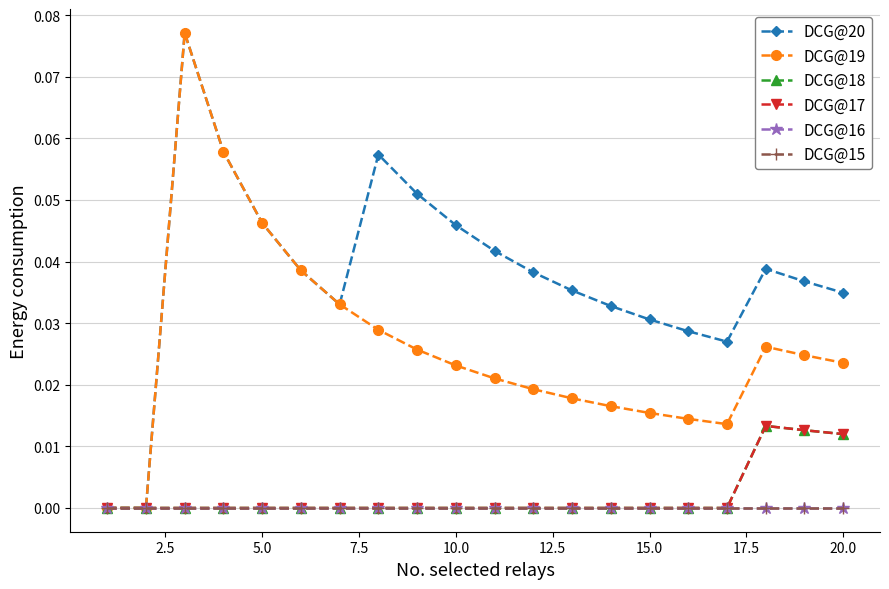

Reading left to right, list all the values displayed in this chart.

DCG@20: 0.0	0.0	0.1	0.1	0.0	0.0	0.0	0.1	0.1	0.0	0.0	0.0	0.0	0.0	0.0	0.0	0.0	0.0	0.0	0.0
DCG@19: 0.0	0.0	0.1	0.1	0.0	0.0	0.0	0.0	0.0	0.0	0.0	0.0	0.0	0.0	0.0	0.0	0.0	0.0	0.0	0.0
DCG@18: 0.0	0.0	0.0	0.0	0.0	0.0	0.0	0.0	0.0	0.0	0.0	0.0	0.0	0.0	0.0	0.0	0.0	0.0	0.0	0.0
DCG@17: 0.0	0.0	0.0	0.0	0.0	0.0	0.0	0.0	0.0	0.0	0.0	0.0	0.0	0.0	0.0	0.0	0.0	0.0	0.0	0.0
DCG@16: 0.0	0.0	0.0	0.0	0.0	0.0	0.0	0.0	0.0	0.0	0.0	0.0	0.0	0.0	0.0	0.0	0.0	0.0	0.0	0.0
DCG@15: 0.0	0.0	0.0	0.0	0.0	0.0	0.0	0.0	0.0	0.0	0.0	0.0	0.0	0.0	0.0	0.0	0.0	0.0	0.0	0.0